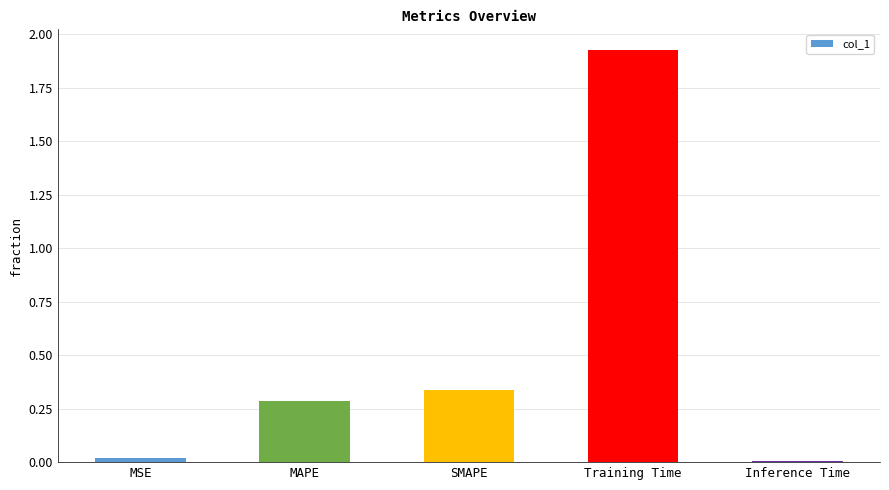

The value at MAPE is 0.1. True or false?

False